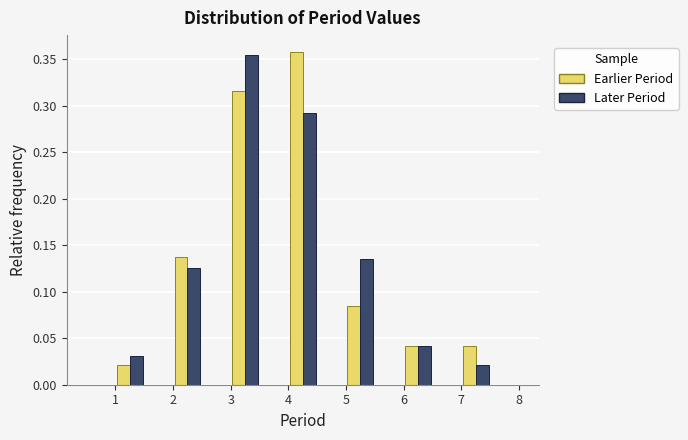

What is the height of the Earlier Period bar covering 1.0 to 1.5 on the x-axis? The values are not printed on the chart, so give them approximately, as read against the axis.

0.020